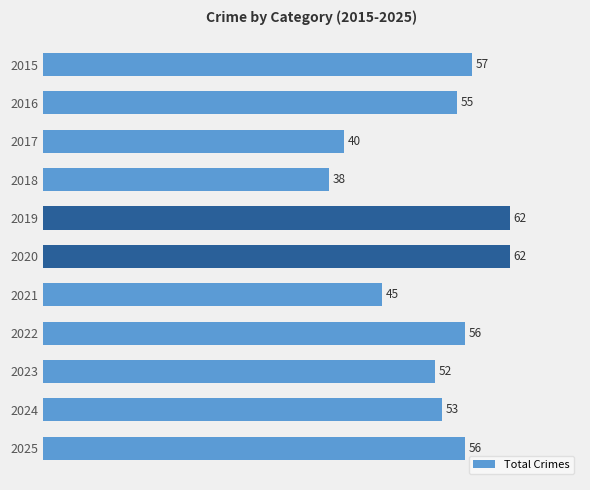

What is the ratio of the value at 2019 to the value at 2015?

1.1